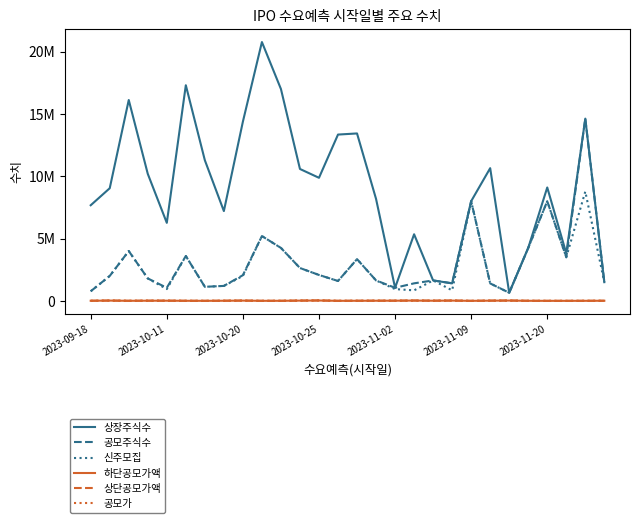

True or false: 상장주식수 and 공모가 cross at least once.

False